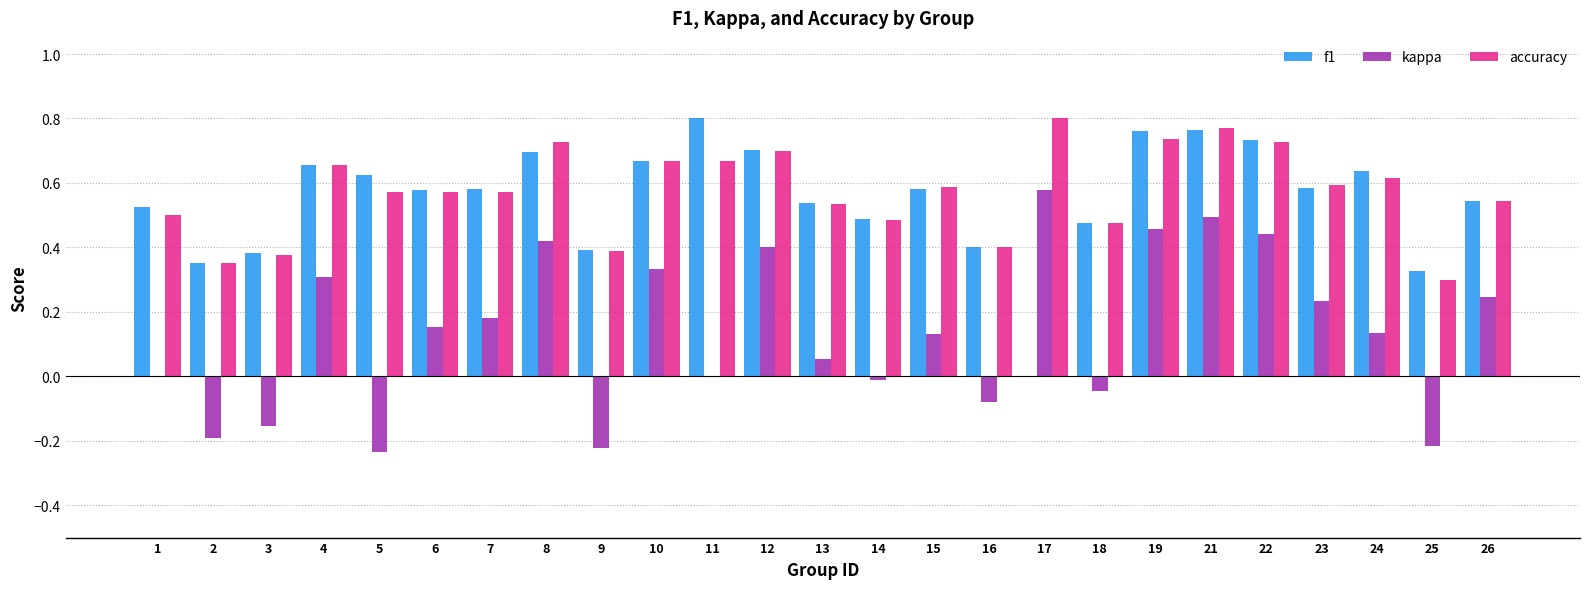

What is the total value across all series at 4?

1.6